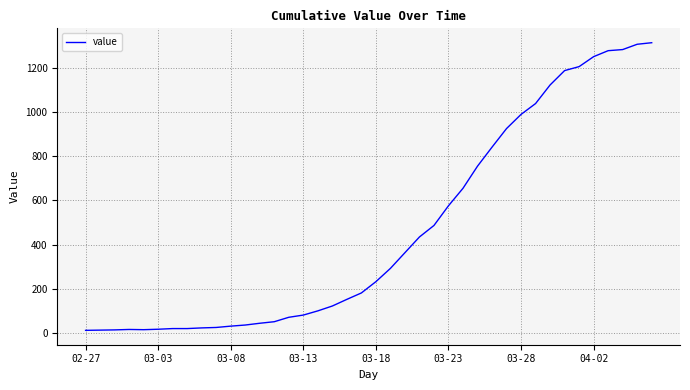

What is the minimum value shown in the chart?

13